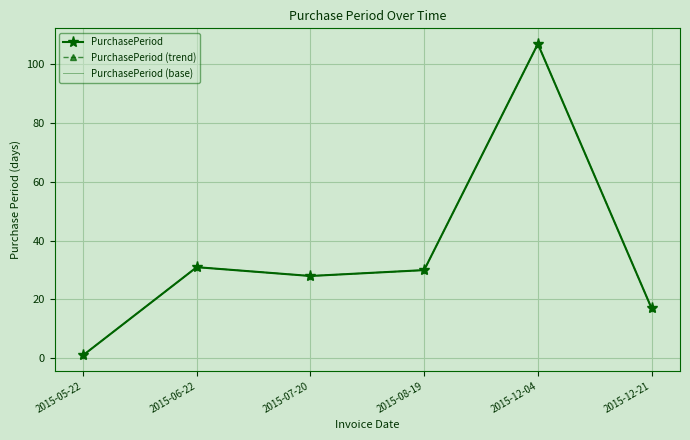

What is the value of the PurchasePeriod point at the 1st from the left?

1